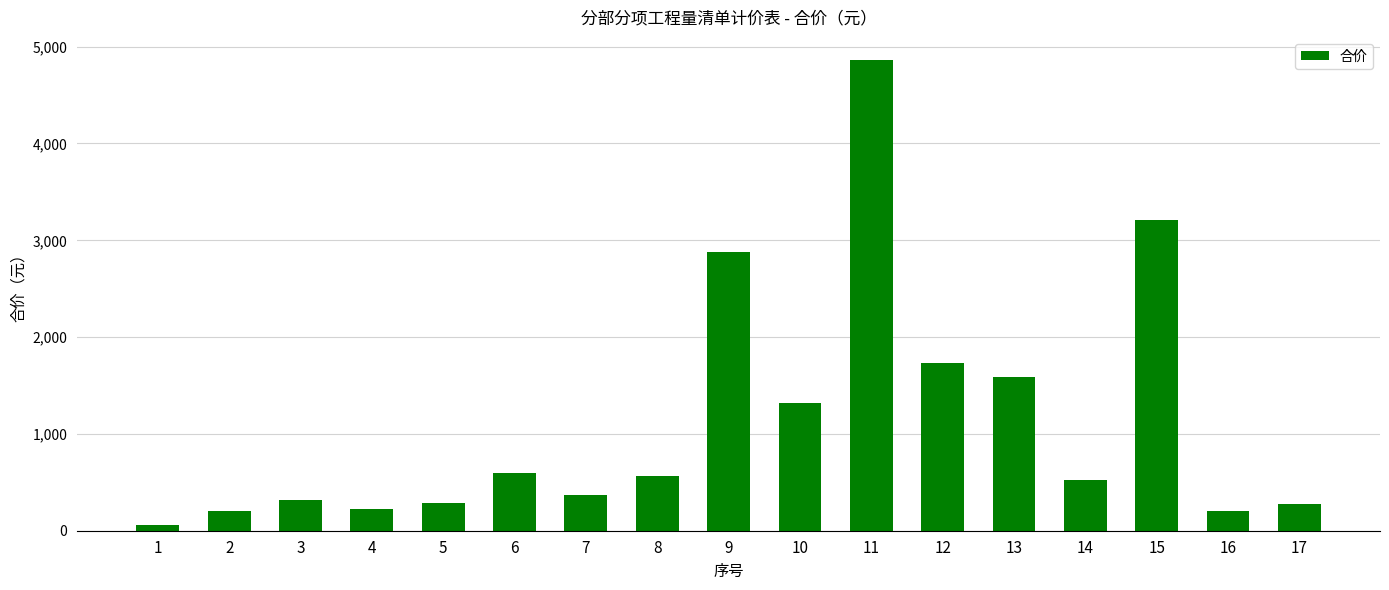

What is the value of the 16th bar from the left?

205.4